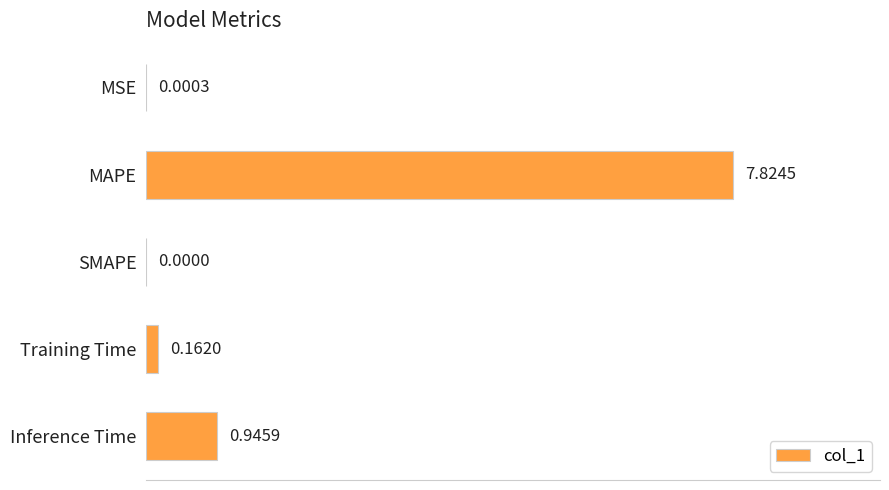

Count the number of values greater than 0.

4